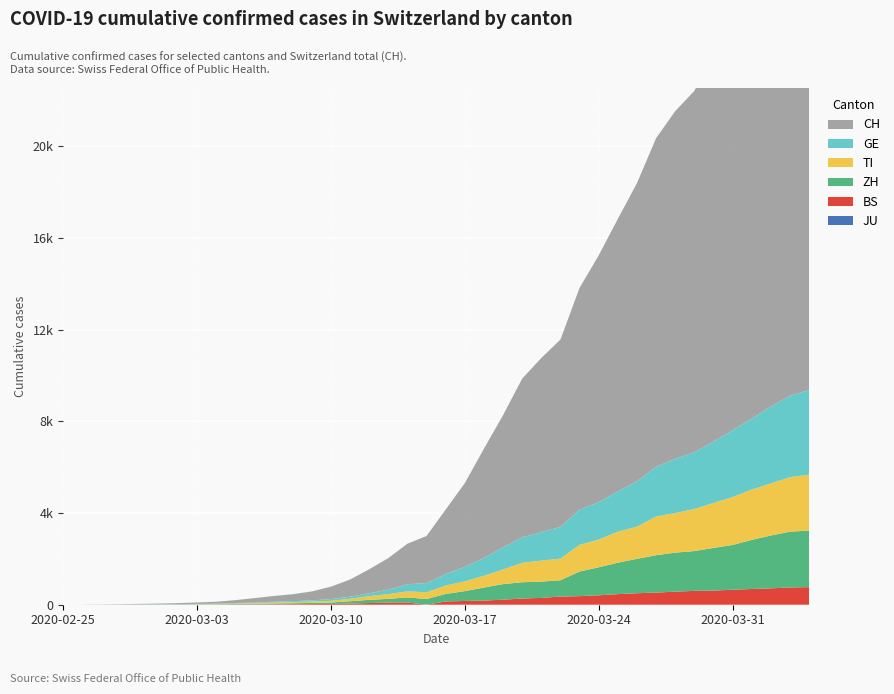

Reading left to right, list all the values displayed in this chart.

JU: 2020-02-25=0	2020-02-26=0	2020-02-27=0	2020-02-28=0	2020-02-29=0	2020-03-01=0	2020-03-02=0	2020-03-03=0	2020-03-04=0	2020-03-05=0	2020-03-06=0	2020-03-07=0	2020-03-08=0	2020-03-09=0	2020-03-10=0	2020-03-11=0	2020-03-12=0	2020-03-13=0	2020-03-14=0	2020-03-15=0	2020-03-16=0	2020-03-17=0	2020-03-18=0	2020-03-19=0	2020-03-20=0	2020-03-21=0	2020-03-22=0	2020-03-23=0	2020-03-24=0	2020-03-25=0	2020-03-26=0	2020-03-27=0	2020-03-28=0	2020-03-29=0	2020-03-30=0	2020-03-31=0	2020-04-01=0	2020-04-02=0	2020-04-03=0	2020-04-04=0
BS: 2020-02-25=0	2020-02-26=0	2020-02-27=1	2020-02-28=1	2020-02-29=1	2020-03-01=1	2020-03-02=1	2020-03-03=3	2020-03-04=3	2020-03-05=8	2020-03-06=15	2020-03-07=21	2020-03-08=24	2020-03-09=28	2020-03-10=33	2020-03-11=49	2020-03-12=73	2020-03-13=92	2020-03-14=100	2020-03-15=0	2020-03-16=143	2020-03-17=164	2020-03-18=181	2020-03-19=220	2020-03-20=270	2020-03-21=297	2020-03-22=356	2020-03-23=374	2020-03-24=410	2020-03-25=462	2020-03-26=501	2020-03-27=530	2020-03-28=569	2020-03-29=605	2020-03-30=617	2020-03-31=653	2020-04-01=687	2020-04-02=714	2020-04-03=754	2020-04-04=767
ZH: 2020-02-25=0	2020-02-26=0	2020-02-27=2	2020-02-28=2	2020-02-29=6	2020-03-01=7	2020-03-02=11	2020-03-03=14	2020-03-04=16	2020-03-05=24	2020-03-06=30	2020-03-07=35	2020-03-08=41	2020-03-09=50	2020-03-10=63	2020-03-11=102	2020-03-12=141	2020-03-13=164	2020-03-14=219	2020-03-15=251	2020-03-16=327	2020-03-17=430	2020-03-18=569	2020-03-19=680	2020-03-20=712	2020-03-21=712	2020-03-22=712	2020-03-23=1076	2020-03-24=1224	2020-03-25=1371	2020-03-26=1503	2020-03-27=1630	2020-03-28=1704	2020-03-29=1736	2020-03-30=1862	2020-03-31=1953	2020-04-01=2142	2020-04-02=2306	2020-04-03=2434	2020-04-04=2467
TI: 2020-02-25=0	2020-02-26=0	2020-02-27=1	2020-02-28=1	2020-02-29=2	2020-03-01=2	2020-03-02=4	2020-03-03=8	2020-03-04=13	2020-03-05=25	2020-03-06=28	2020-03-07=41	2020-03-08=49	2020-03-09=61	2020-03-10=75	2020-03-11=108	2020-03-12=163	2020-03-13=206	2020-03-14=265	2020-03-15=293	2020-03-16=368	2020-03-17=426	2020-03-18=511	2020-03-19=638	2020-03-20=849	2020-03-21=916	2020-03-22=945	2020-03-23=1162	2020-03-24=1209	2020-03-25=1354	2020-03-26=1401	2020-03-27=1688	2020-03-28=1727	2020-03-29=1837	2020-03-30=1962	2020-03-31=2091	2020-04-01=2195	2020-04-02=2271	2020-04-03=2377	2020-04-04=2442
GE: 2020-02-25=0	2020-02-26=1	2020-02-27=1	2020-02-28=4	2020-02-29=7	2020-03-01=10	2020-03-02=11	2020-03-03=14	2020-03-04=14	2020-03-05=17	2020-03-06=21	2020-03-07=32	2020-03-08=40	2020-03-09=50	2020-03-10=75	2020-03-11=91	2020-03-12=123	2020-03-13=197	2020-03-14=310	2020-03-15=403	2020-03-16=497	2020-03-17=633	2020-03-18=778	2020-03-19=967	2020-03-20=1110	2020-03-21=1241	2020-03-22=1383	2020-03-23=1532	2020-03-24=1632	2020-03-25=1755	2020-03-26=1981	2020-03-27=2169	2020-03-28=2365	2020-03-29=2472	2020-03-30=2682	2020-03-31=2914	2020-04-01=3094	2020-04-02=3354	2020-04-03=3553	2020-04-04=3685
CH: 2020-02-25=0	2020-02-26=2	2020-02-27=6	2020-02-28=13	2020-02-29=22	2020-03-01=30	2020-03-02=42	2020-03-03=61	2020-03-04=84	2020-03-05=126	2020-03-06=194	2020-03-07=252	2020-03-08=304	2020-03-09=391	2020-03-10=542	2020-03-11=749	2020-03-12=1046	2020-03-13=1374	2020-03-14=1769	2020-03-15=2053	2020-03-16=2818	2020-03-17=3652	2020-03-18=4768	2020-03-19=5765	2020-03-20=6924	2020-03-21=7599	2020-03-22=8173	2020-03-23=9680	2020-03-24=10767	2020-03-25=11891	2020-03-26=13005	2020-03-27=14338	2020-03-28=15170	2020-03-29=15768	2020-03-30=16884	2020-03-31=17801	2020-04-01=18868	2020-04-02=19934	2020-04-03=20900	2020-04-04=21470